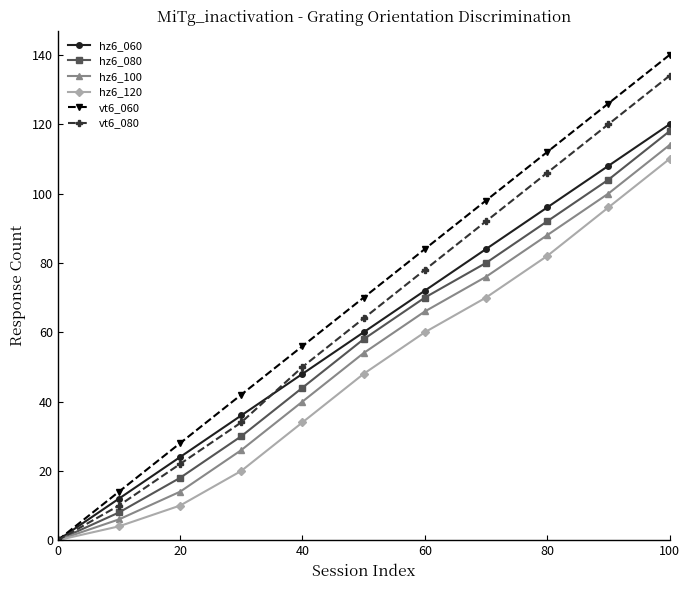

Which series has the widest spread of values?

vt6_060